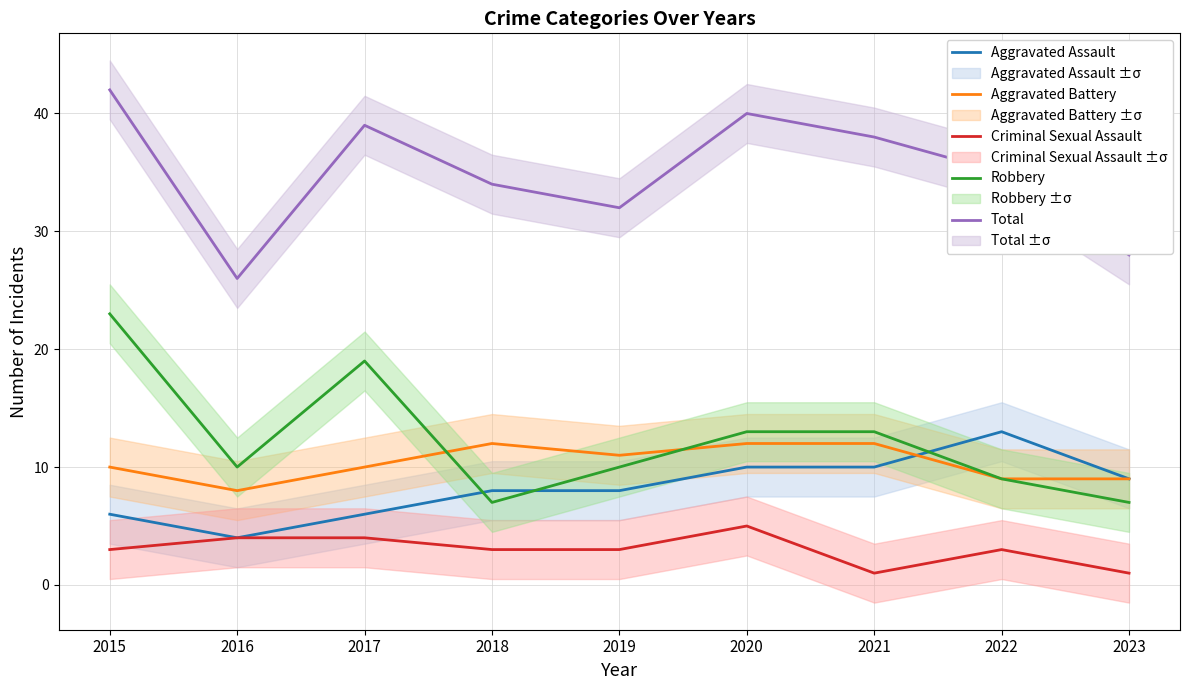

The value of Robbery at 2023 is 12. True or false?

False